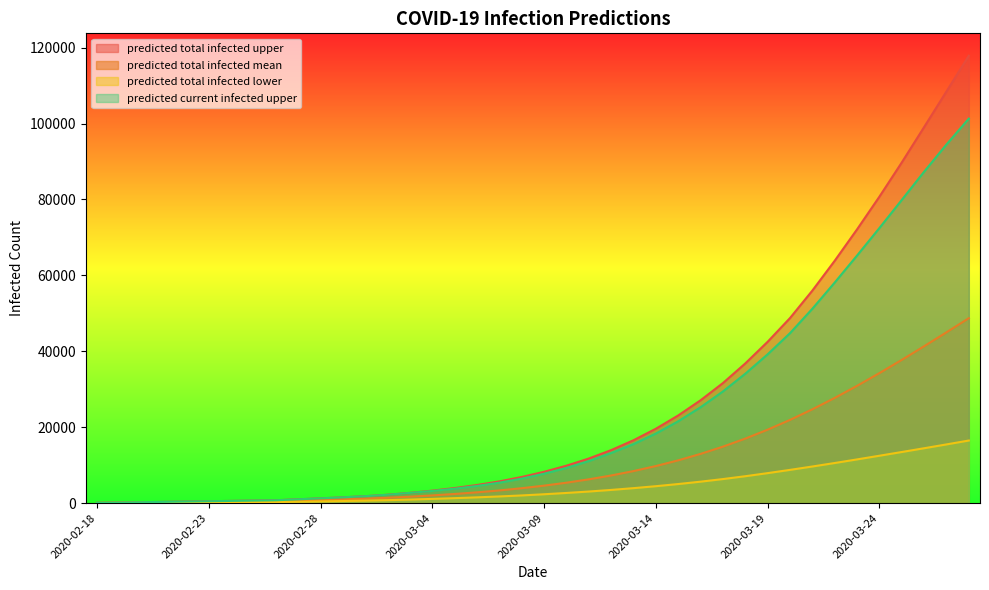

Count the number of categories in the chart.

40